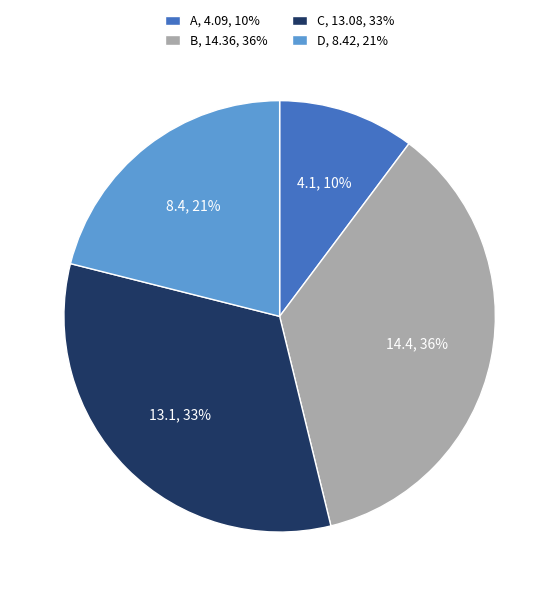

To the nearest percent, what percentage of the pie is C?

33%